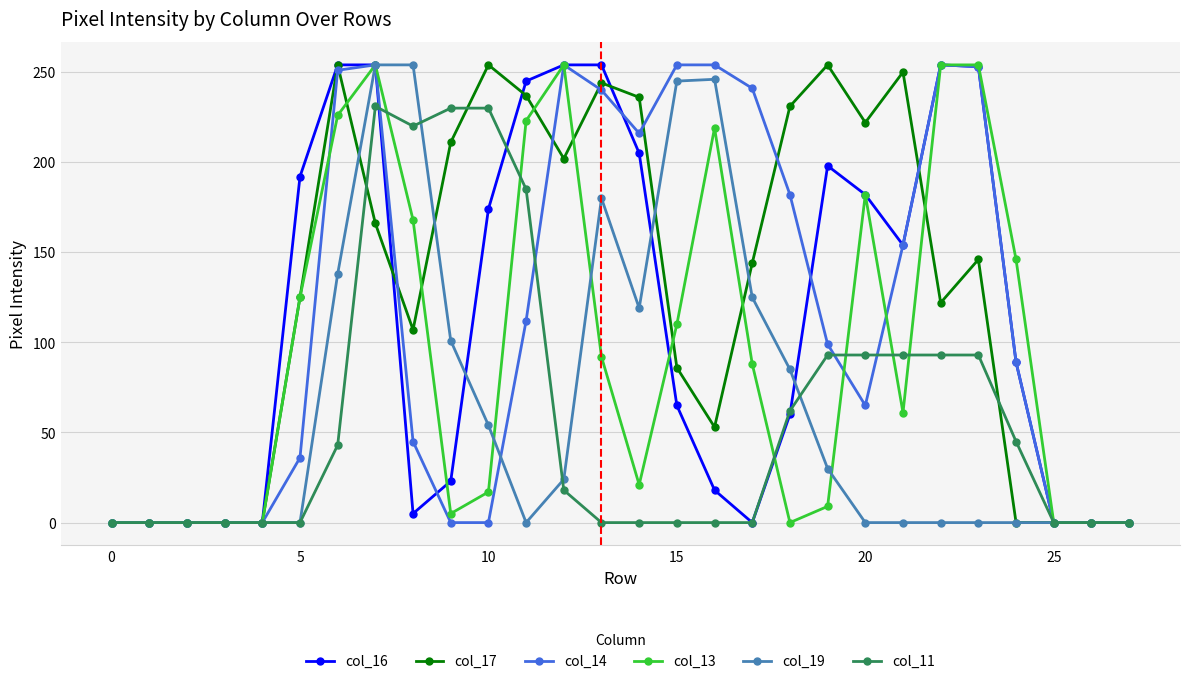

What is the greatest value displayed?

254